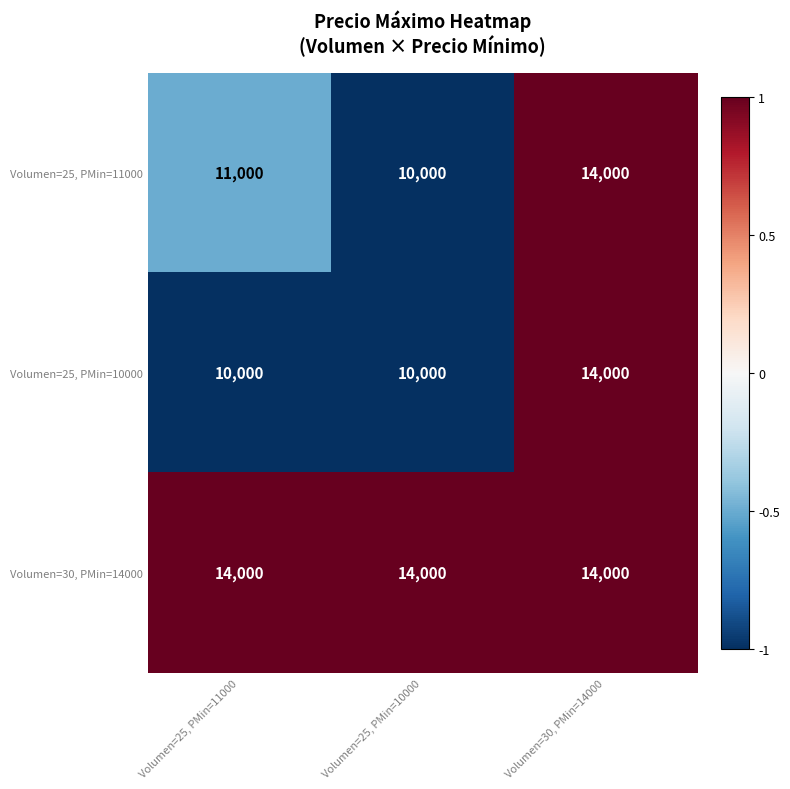

At which label is Volumen=25, PMin=11000 closest to 12000?

Volumen=25, PMin=11000